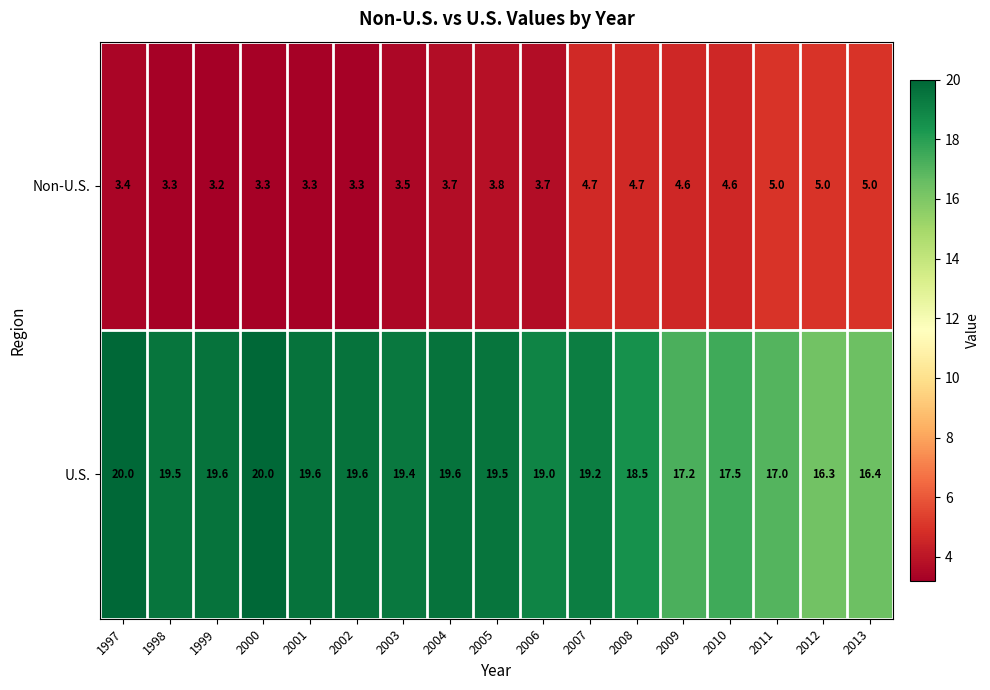

What is the difference between the maximum and minimum values in the U.S. series?

3.7